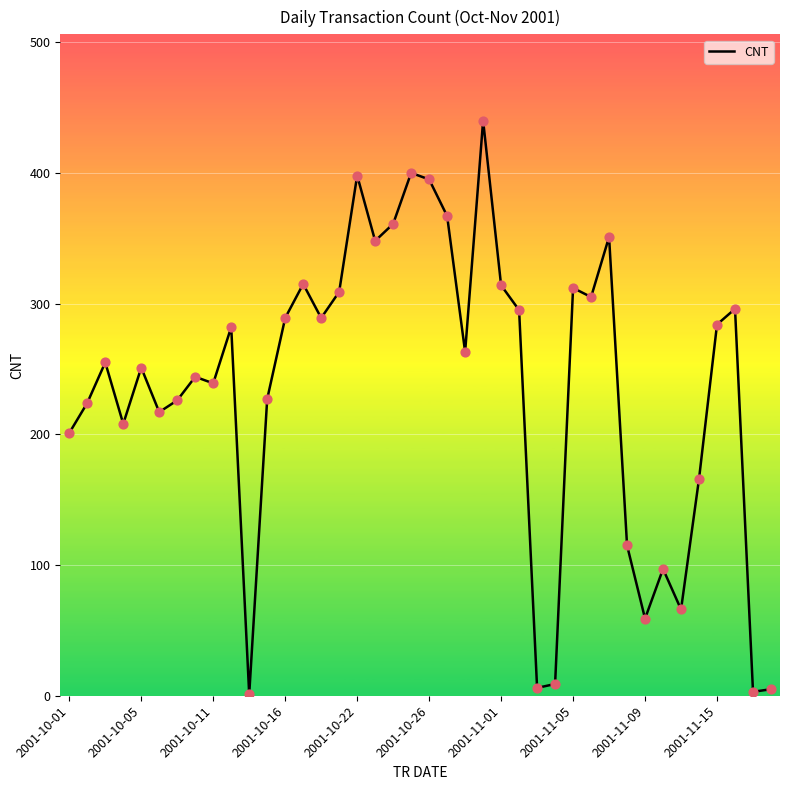

What is the difference between the maximum and minimum values?

439